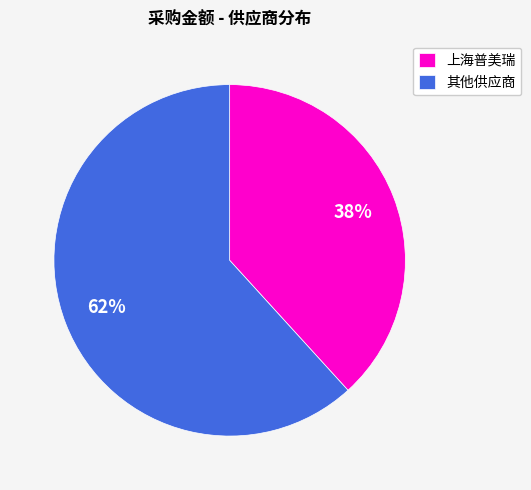

Is 其他供应商 the majority of the pie?

Yes